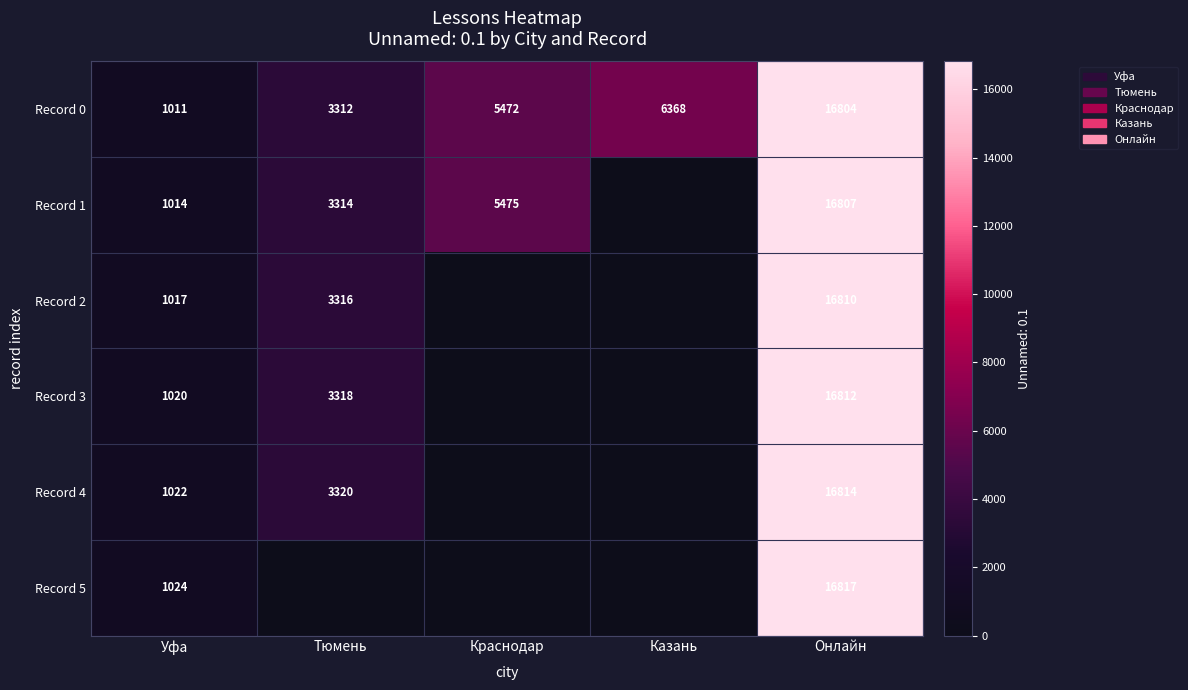

What is the difference between the highest and lowest values at Уфа?

13